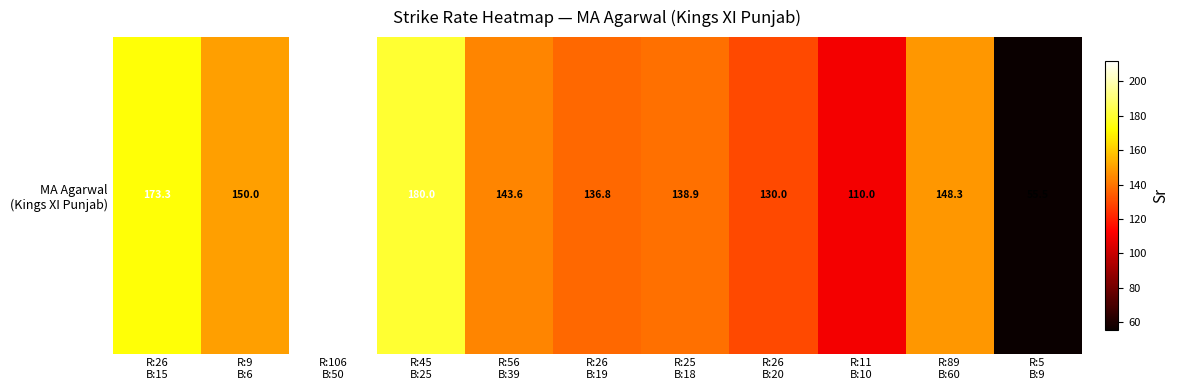

Reading right to left, extract all data points from this chart.

R:5
B:9=55.5	R:89
B:60=148.3	R:11
B:10=110.0	R:26
B:20=130.0	R:25
B:18=138.9	R:26
B:19=136.8	R:56
B:39=143.6	R:45
B:25=180.0	R:106
B:50=212.0	R:9
B:6=150.0	R:26
B:15=173.3